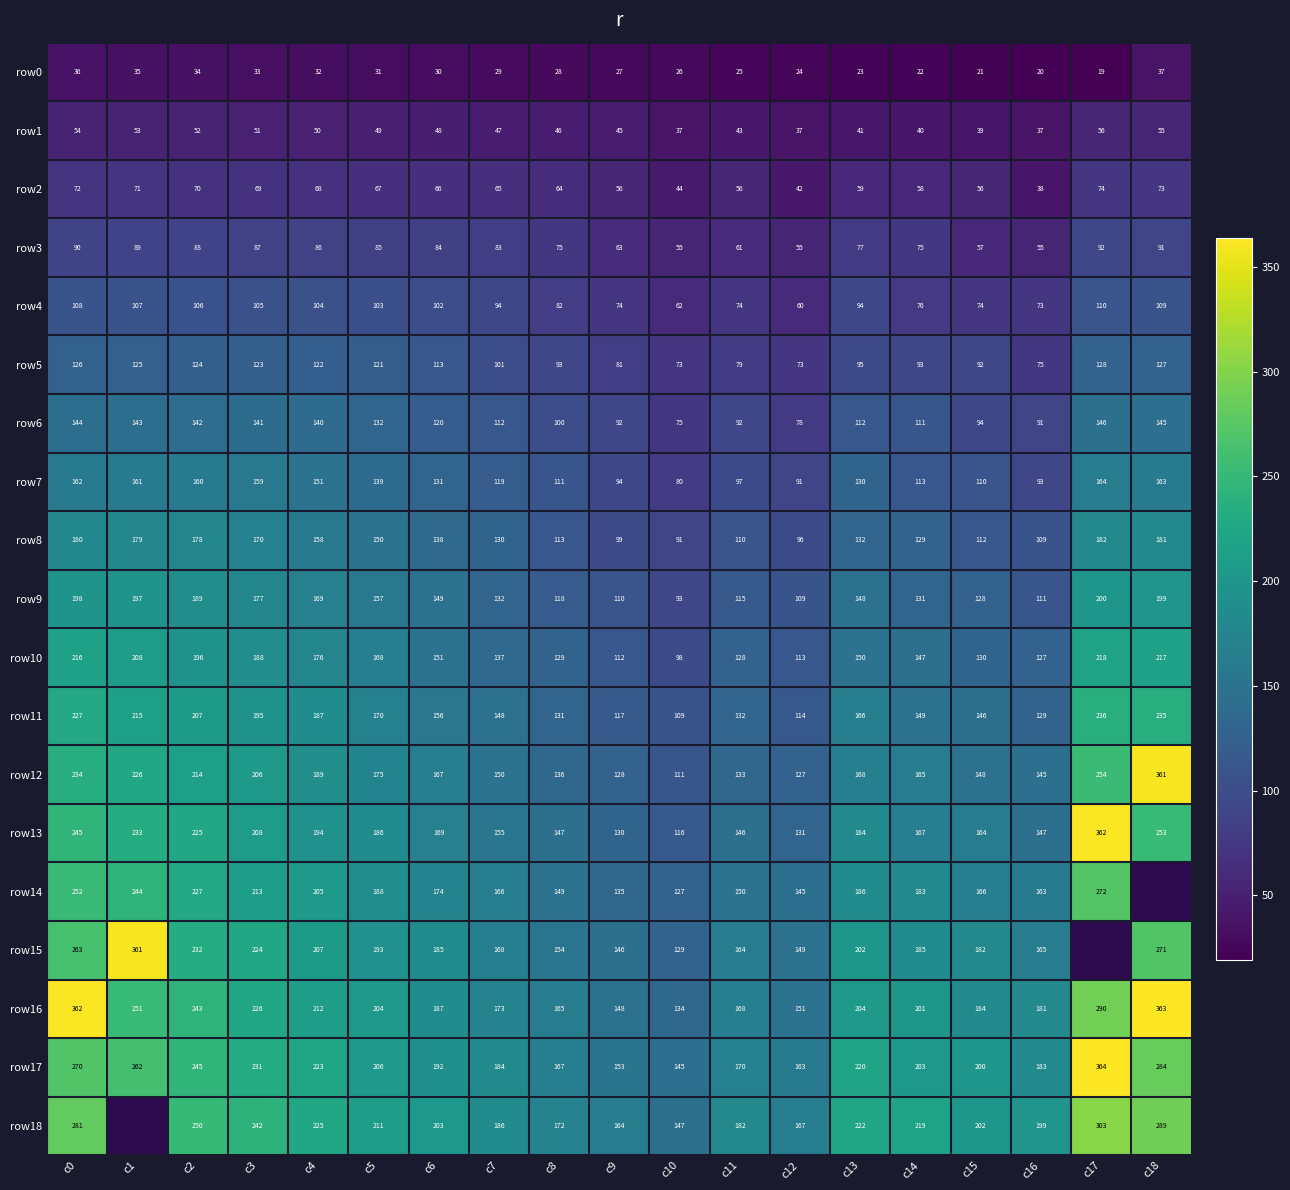

At which label does row2 first exceed 65?

c0